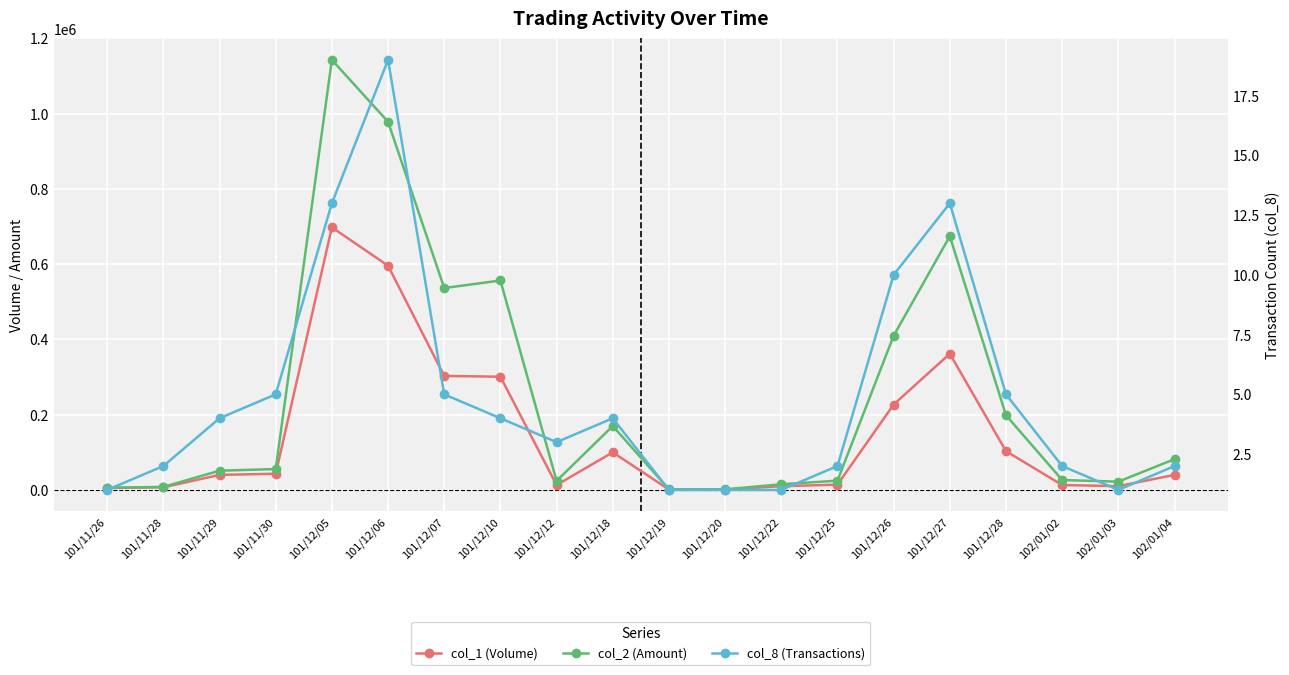

Which has a higher value, 101/12/12 or 101/12/19?

101/12/12